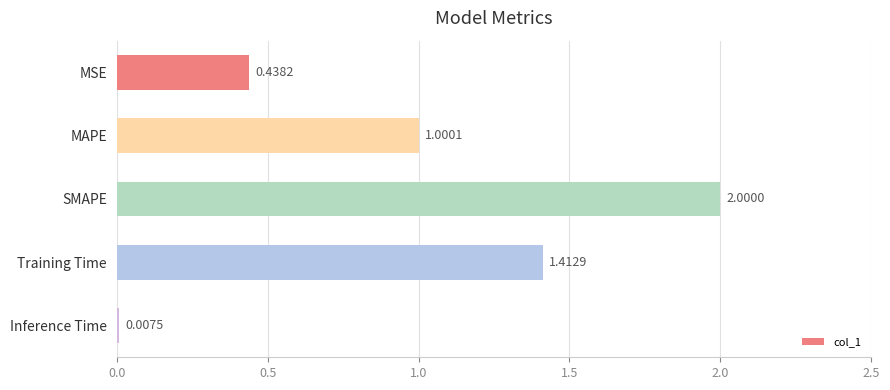

What is the change in value from SMAPE to Inference Time?

-2.0